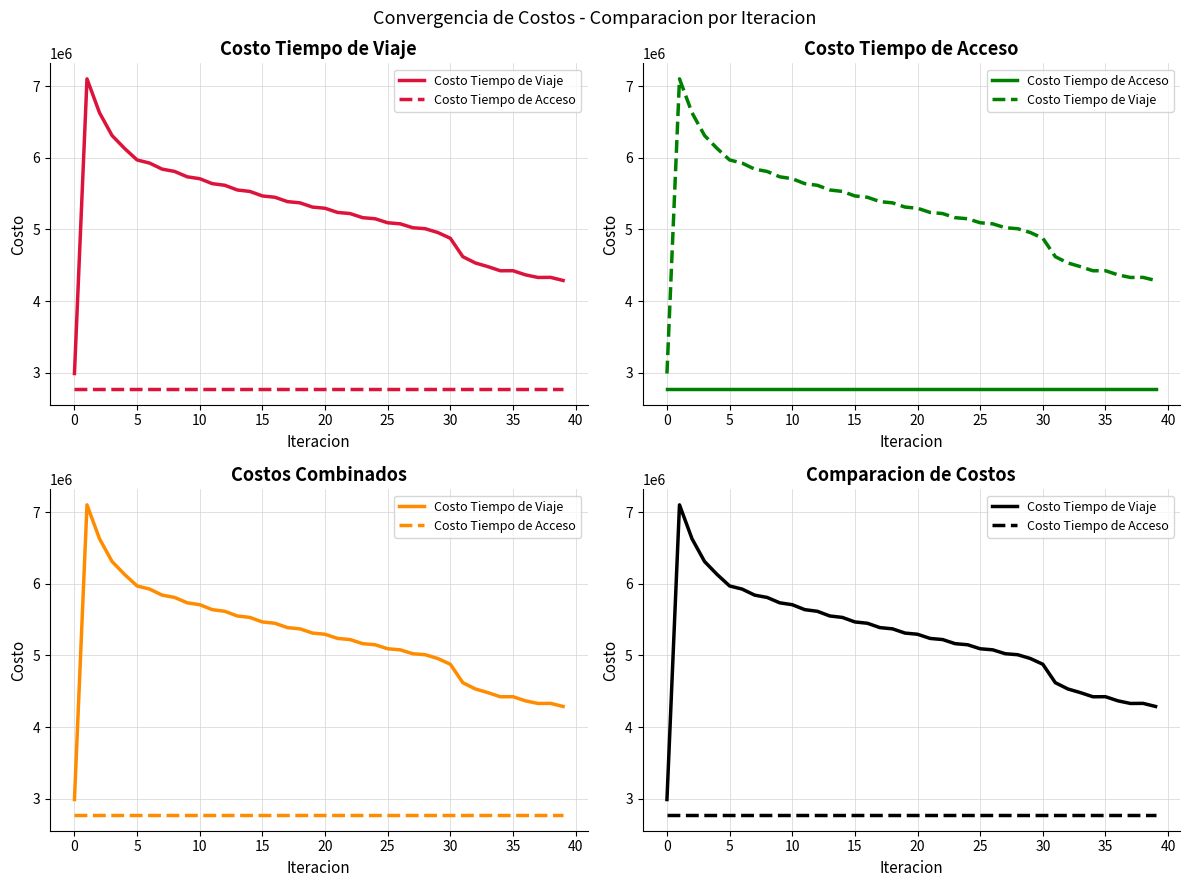

Is the value of Costo Tiempo de Acceso at 35 greater than the value of Costo Tiempo de Viaje at 25?

No